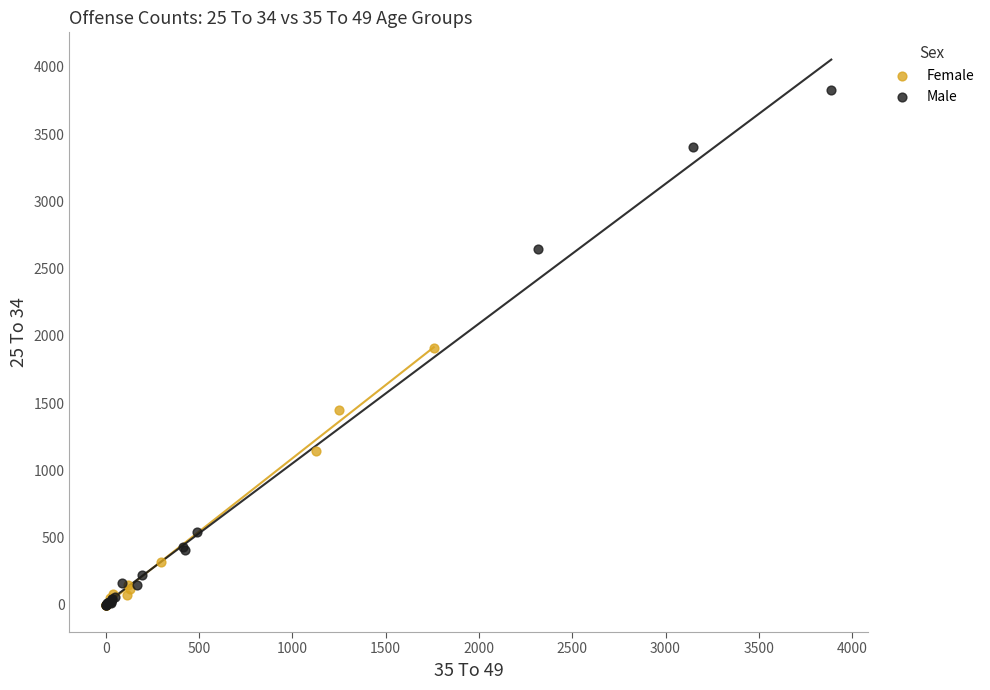

Which series reaches the maximum Y coordinate?

Male